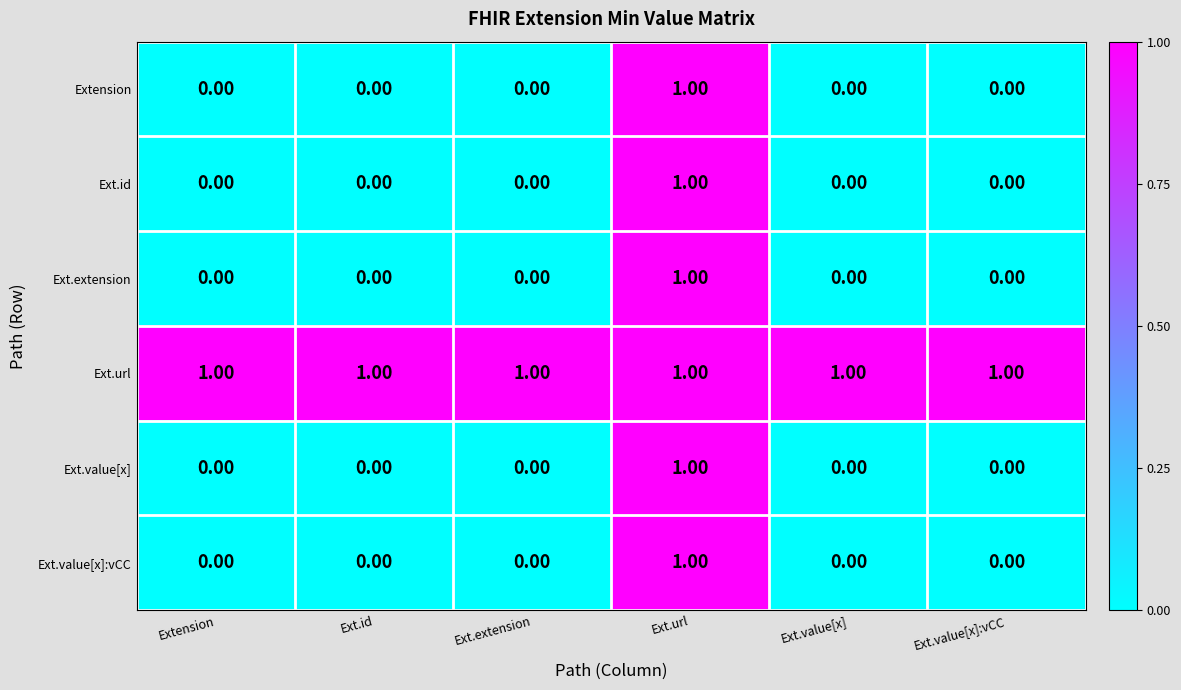

What is the total value across all series at Ext.url?

6